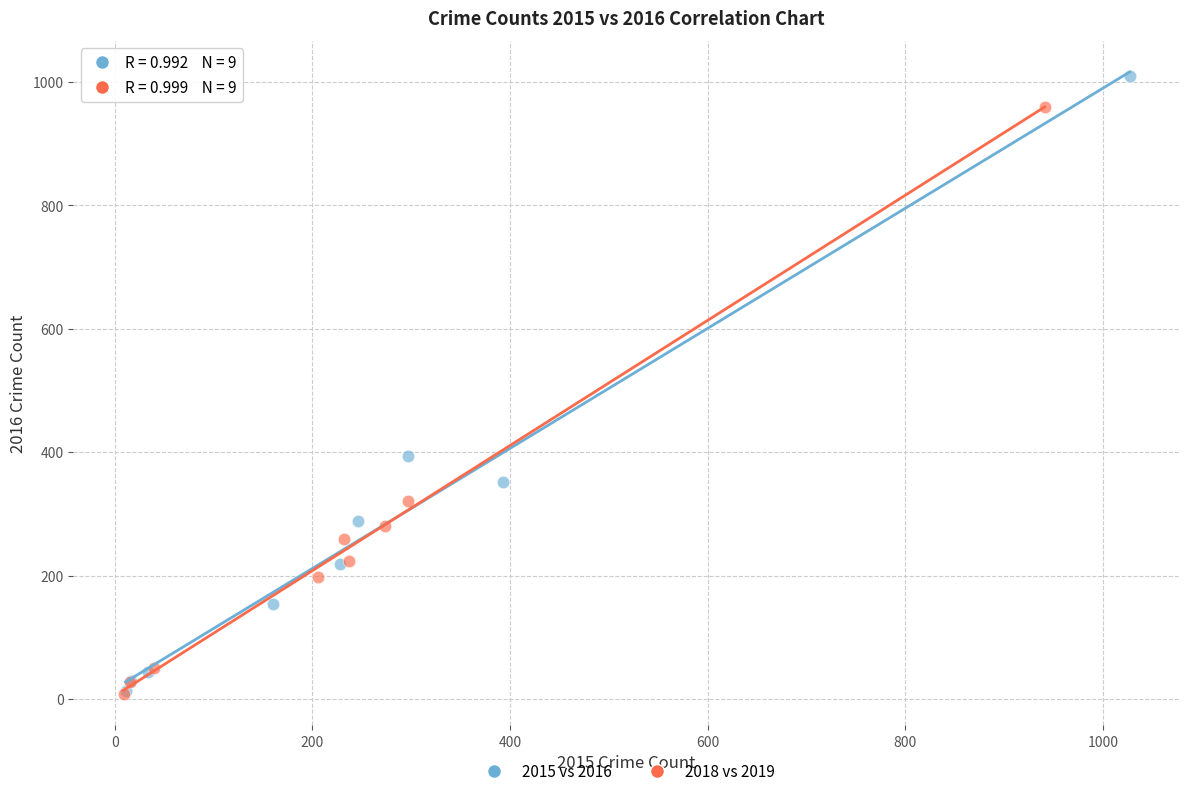

What are all the series names shown in the legend?

2015 vs 2016, 2018 vs 2019